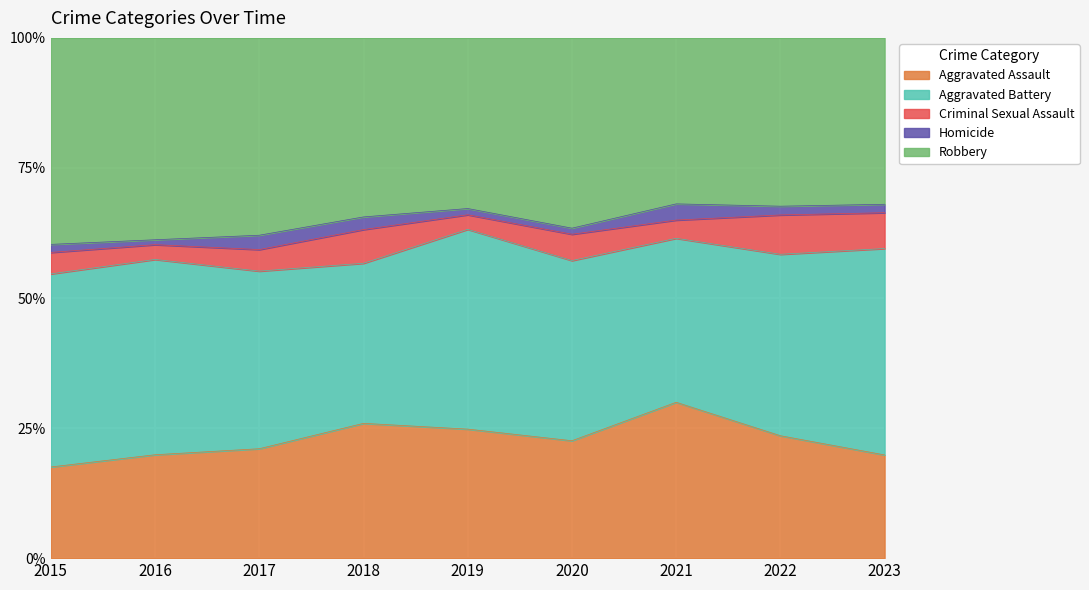

What is the value of the Robbery point at the 5th from the left?

82